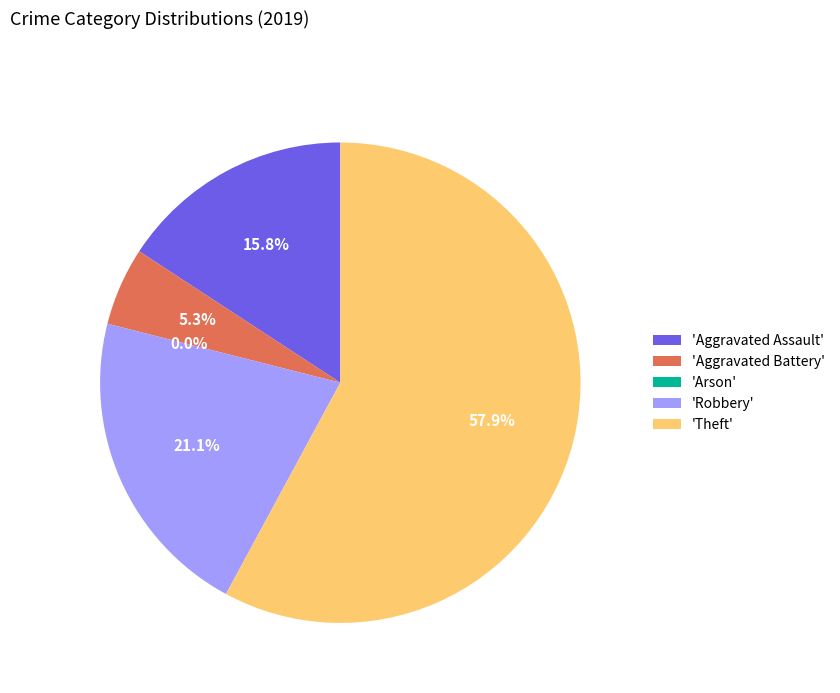

The Aggravated Assault slice represents 25% of the pie. True or false?

False